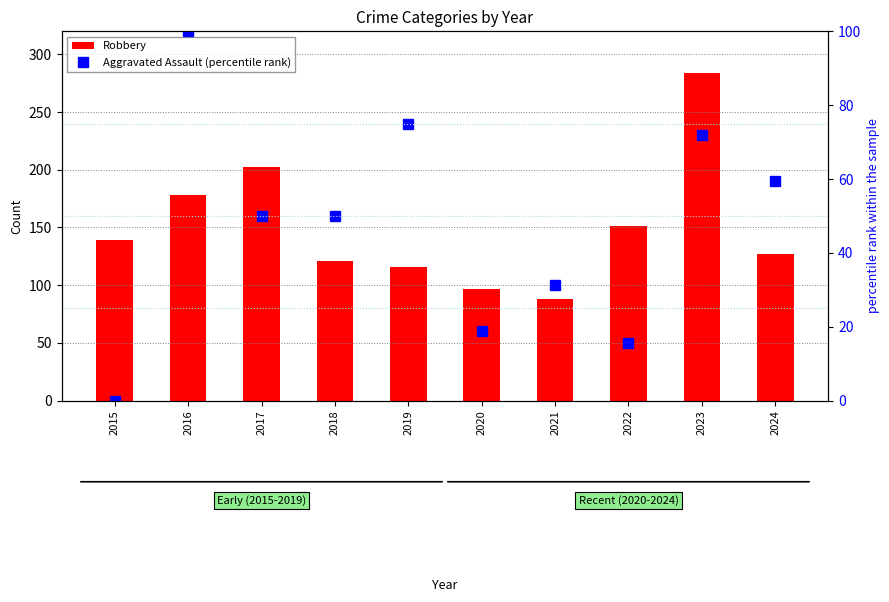

The value of Aggravated Assault (percentile rank) at 2015 is -65.4. True or false?

False